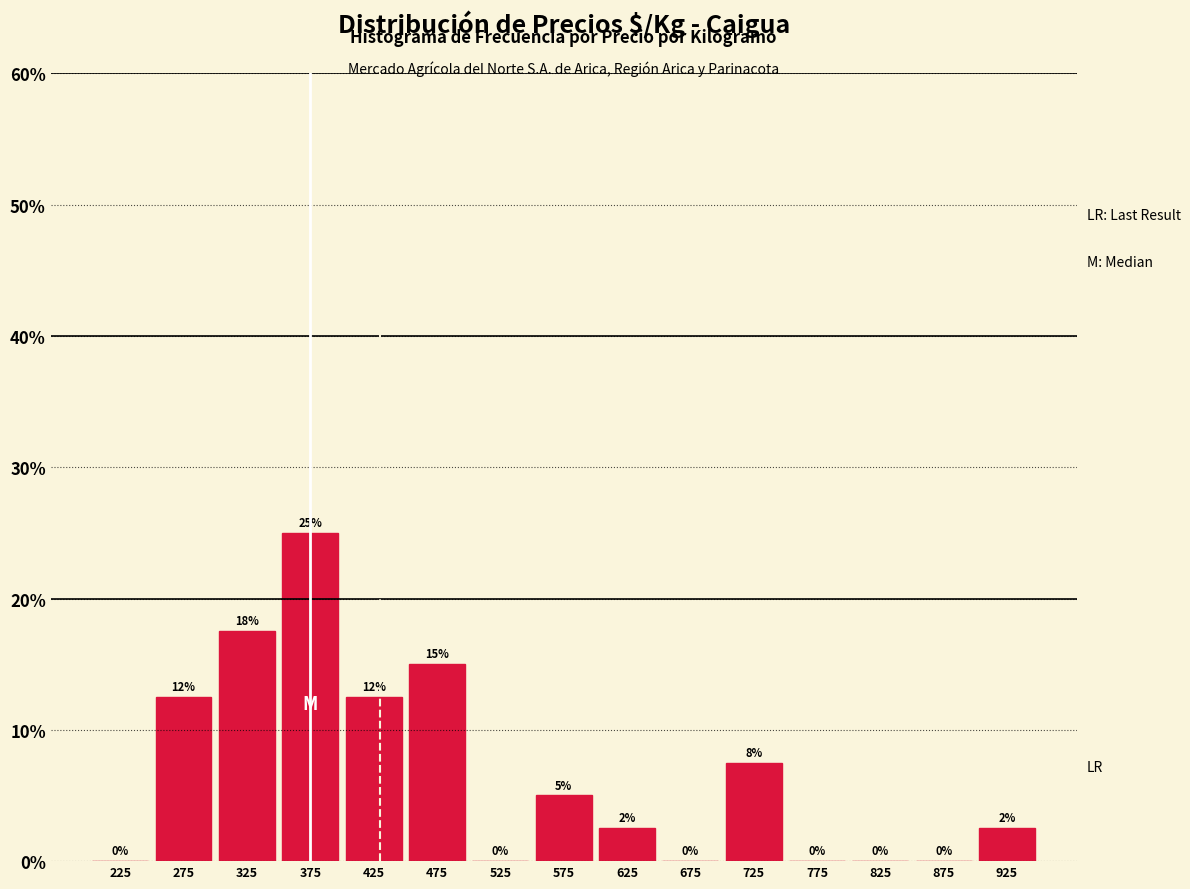

Which range on the x-axis has the tallest bar?

350 to 400